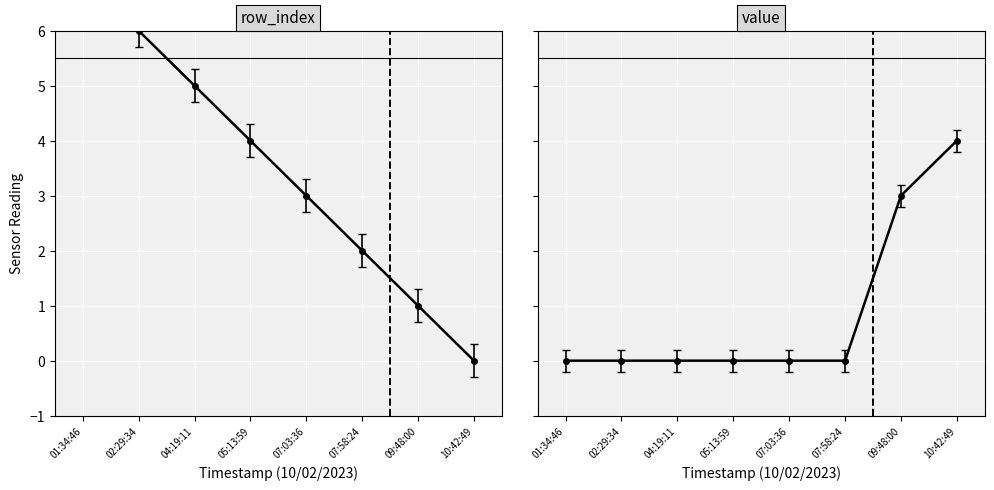

What is the label of the 3rd point from the right?

07:58:24